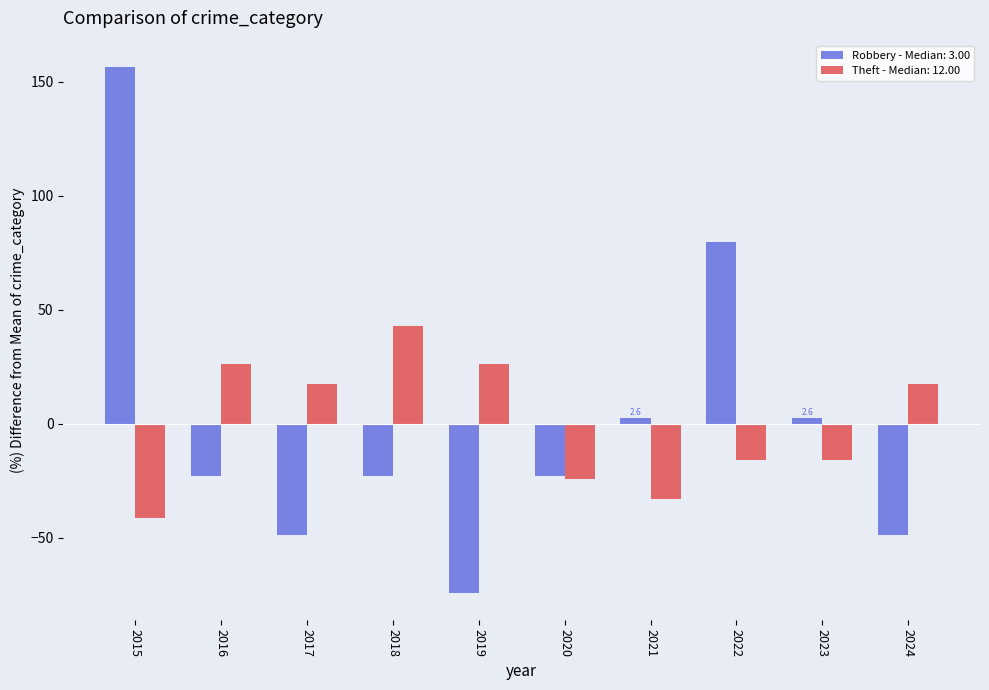

The Robbery - Median: 3.00 series shows -48.7 at 2017. True or false?

True